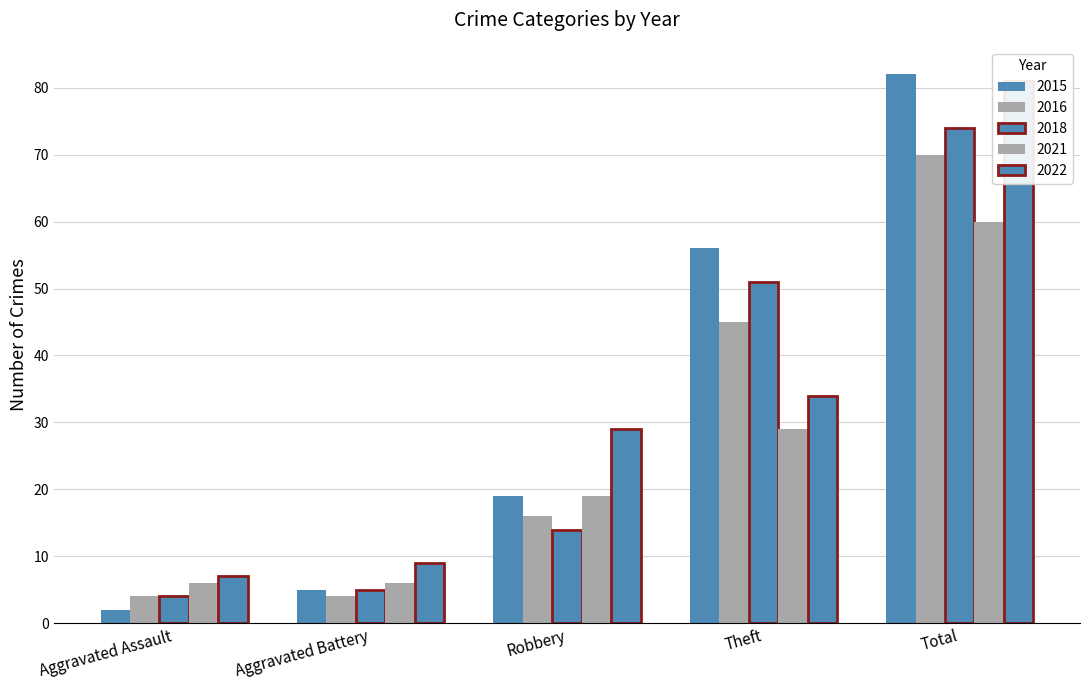

What is the highest value of the 2016 series?

70